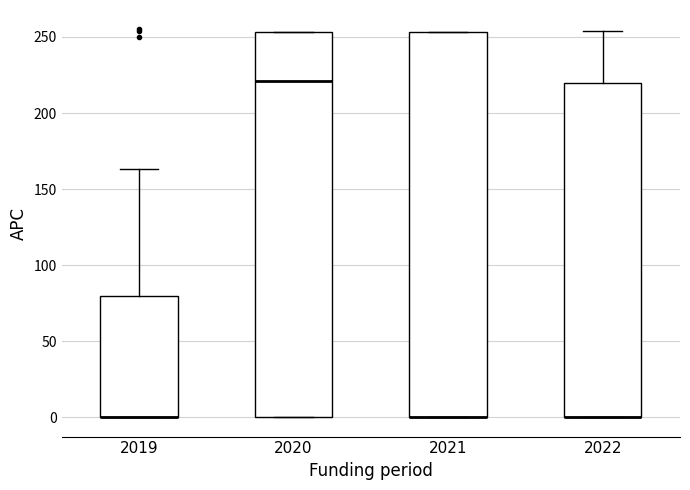

Reading left to right, transcribe this box plot: for each box, give where its median line is, the range the box spans, and where its two whiskers end, as read against the y-axis. The values are not printed on the chart, so give them approximately, as read against the axis.

2019: median 0 (drawn on the box's lower edge), box 0 to 80, whiskers 0 to 165
2020: median 220, box 0 to 255, whiskers 0 to 255
2021: median 0 (drawn on the box's lower edge), box 0 to 255, whiskers 0 to 255
2022: median 0 (drawn on the box's lower edge), box 0 to 220, whiskers 0 to 255